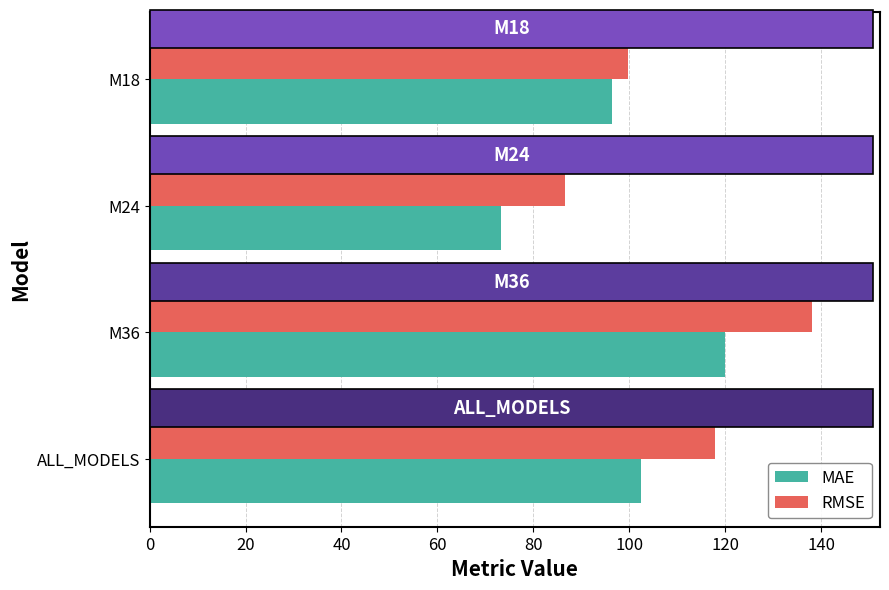

What is the minimum value for MAE?

73.3